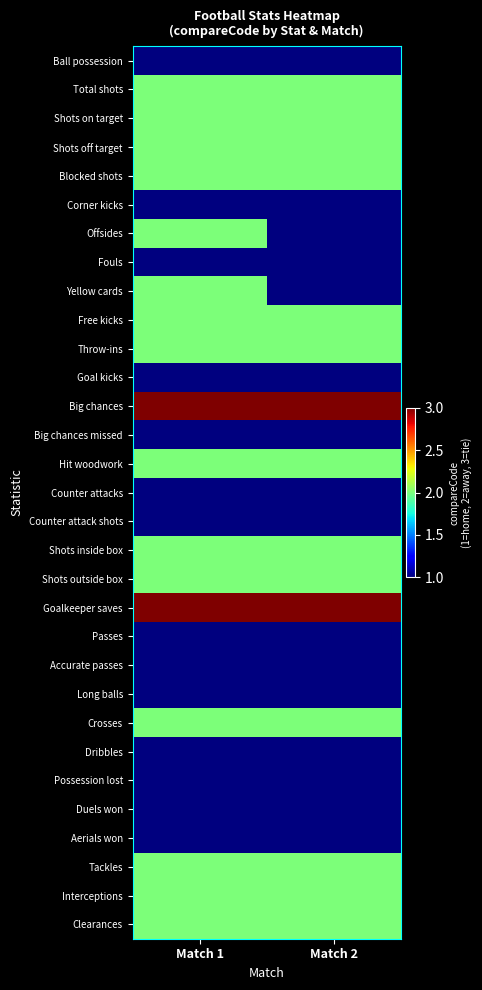

How many categories are shown in the chart?

2